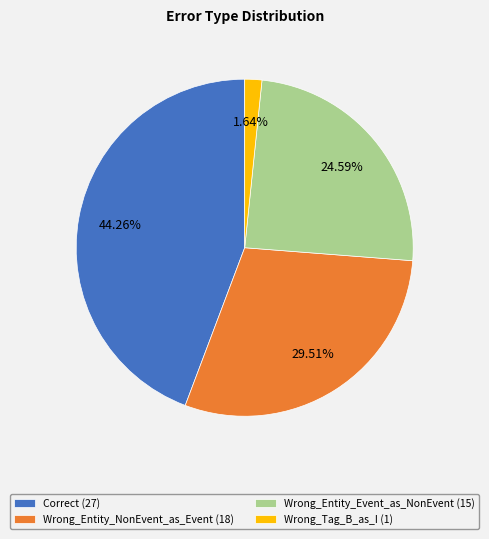

Between Wrong_Entity_NonEvent_as_Event (18) and Correct (27), which is larger?

Correct (27)